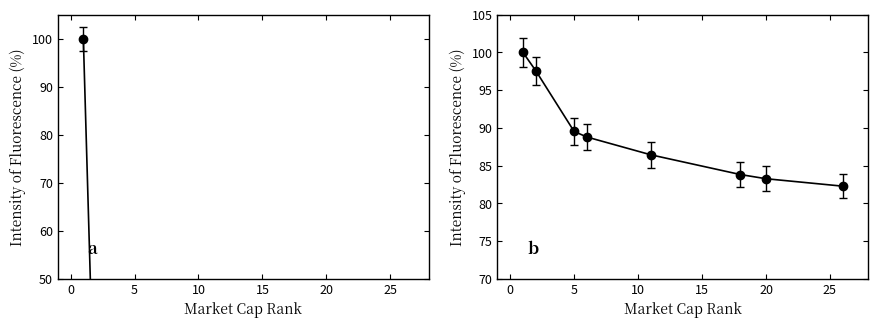

How many lines are shown in the chart?

2